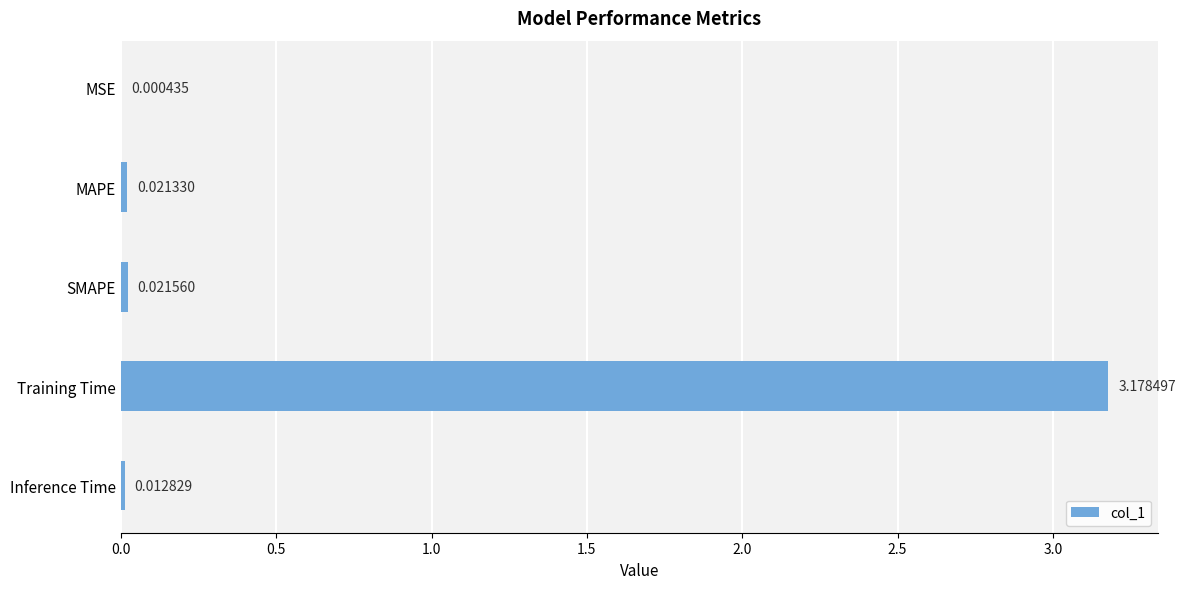

Which label corresponds to the largest value in the chart?

Training Time